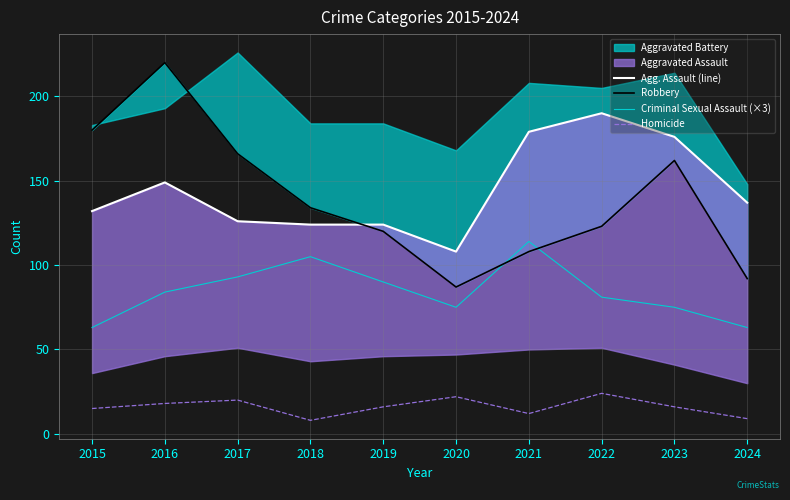

What is the average value of the Robbery series?

139